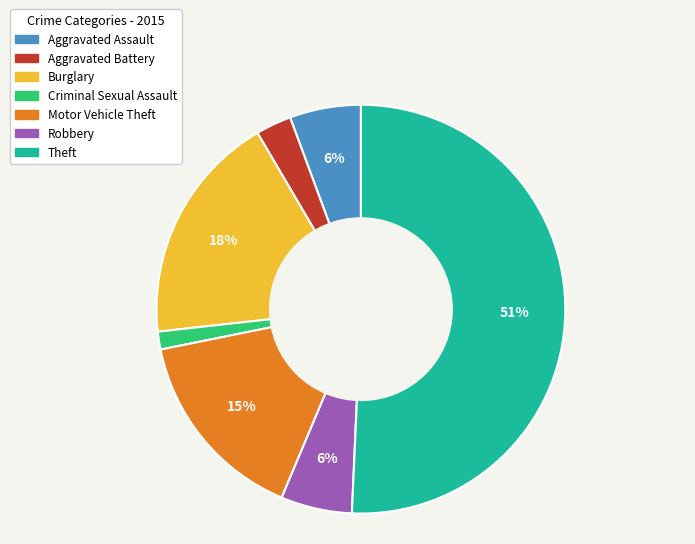

Which category accounts for the majority?

Theft